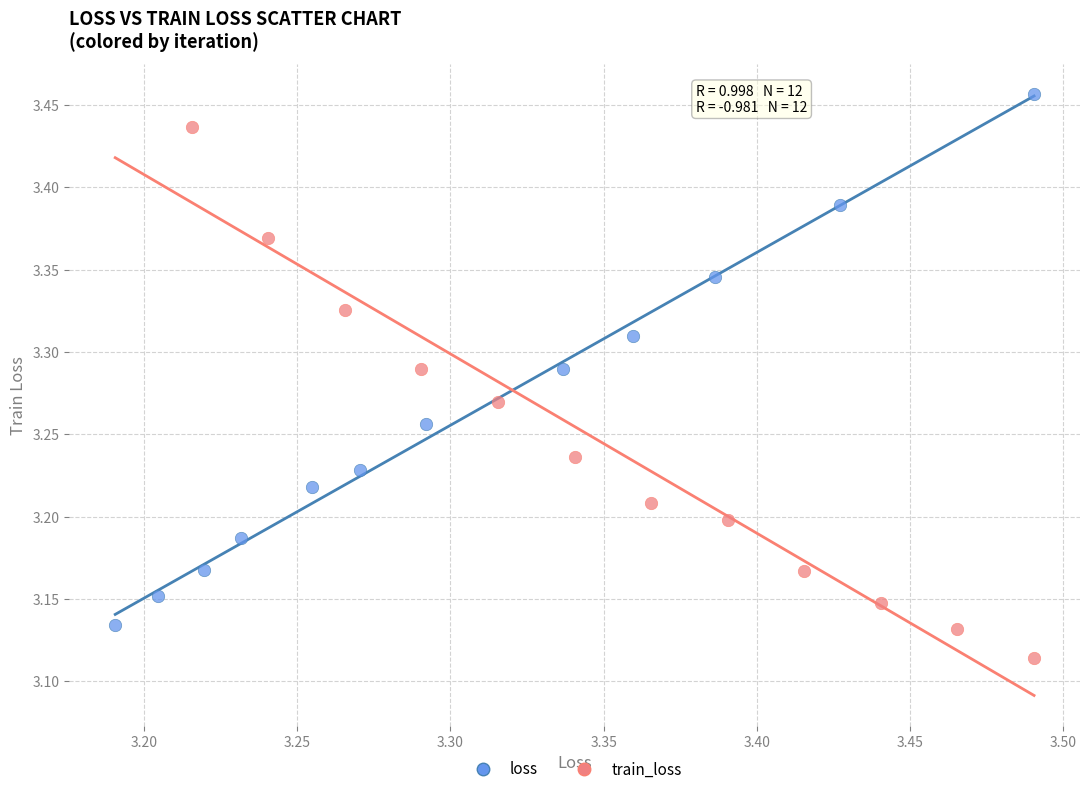

Which series contains the highest Y value?

loss